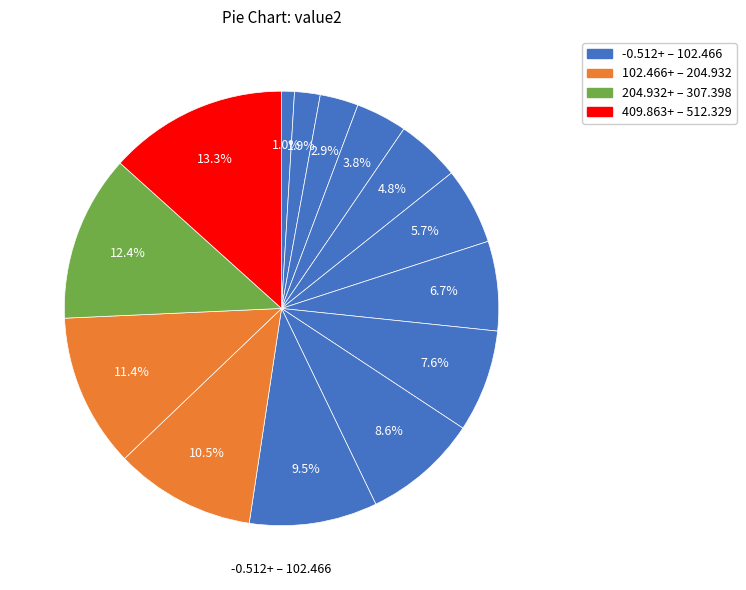

How many segments does this pie chart have?

14